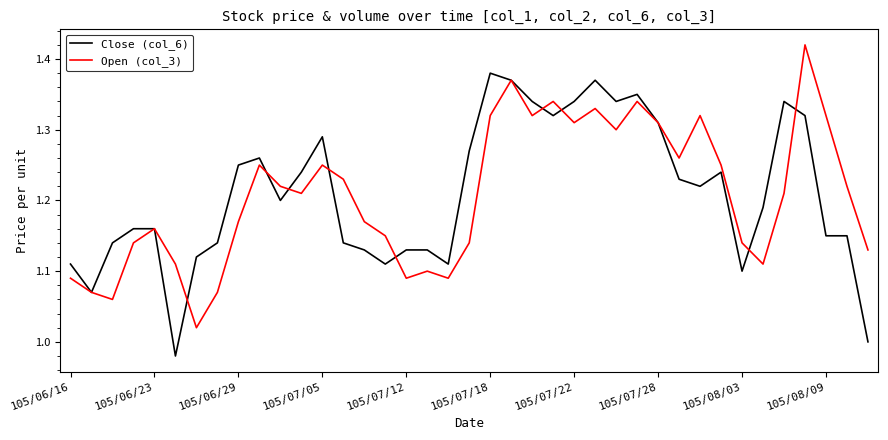

List the series in order of their peak value, lowest first.

Close (col_6), Open (col_3)